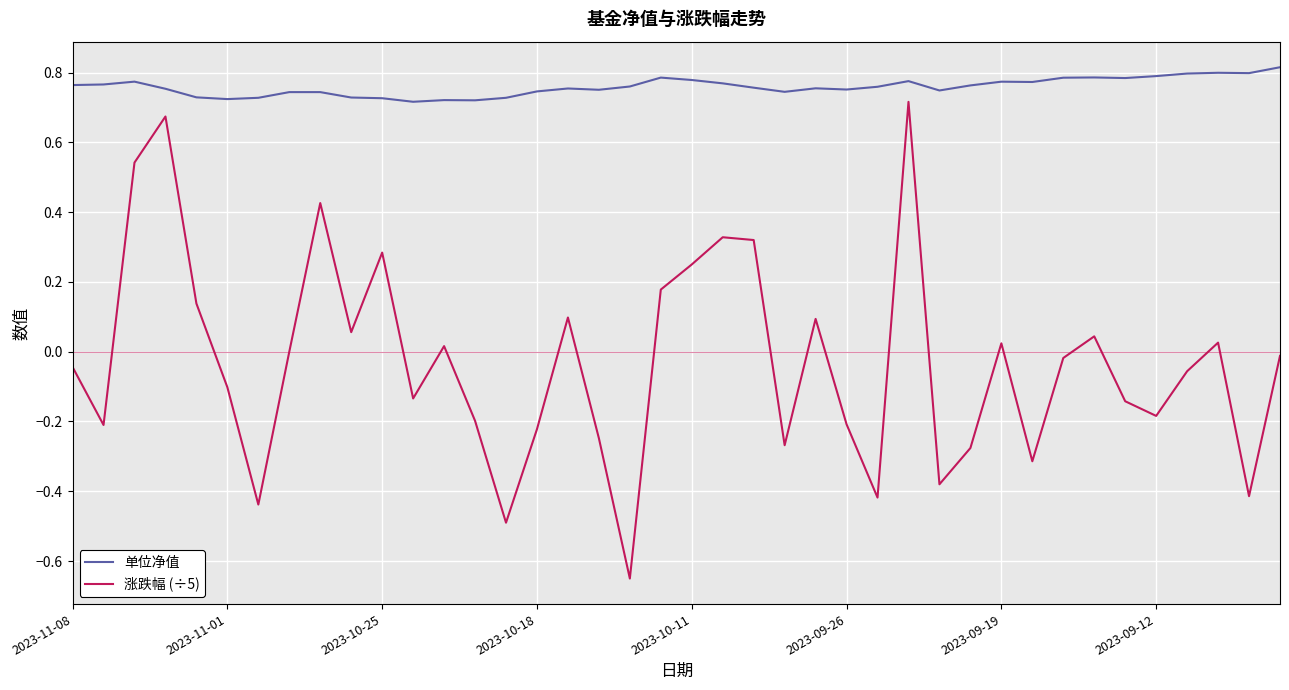

List the series in order of their peak value, highest first.

单位净值, 涨跌幅 (÷5)